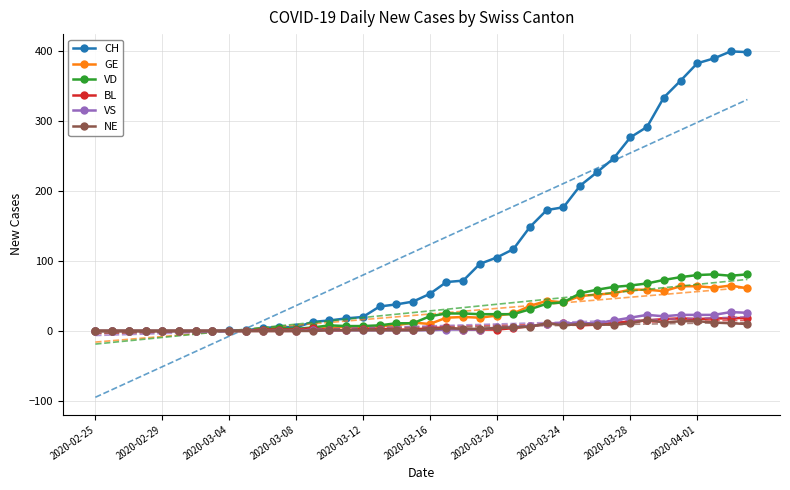

What is the sum of all GE values?

928